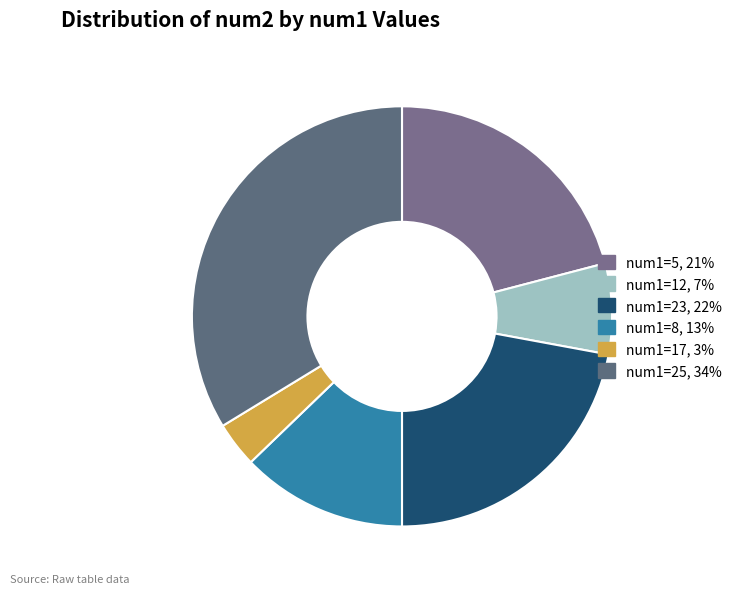

Is there a majority slice in this chart?

No